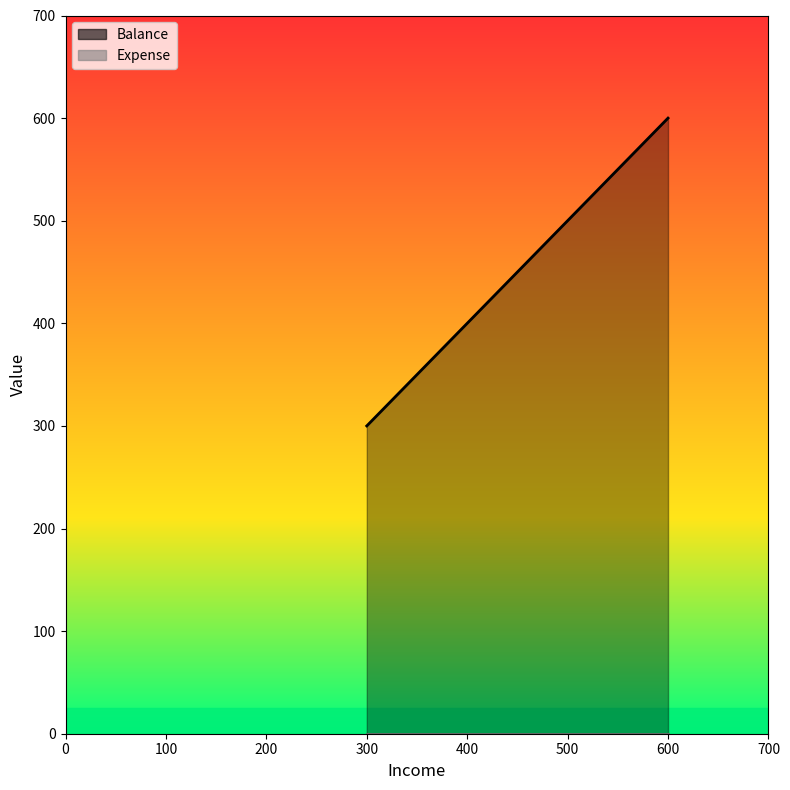

What is the total value across all series at 600?

600